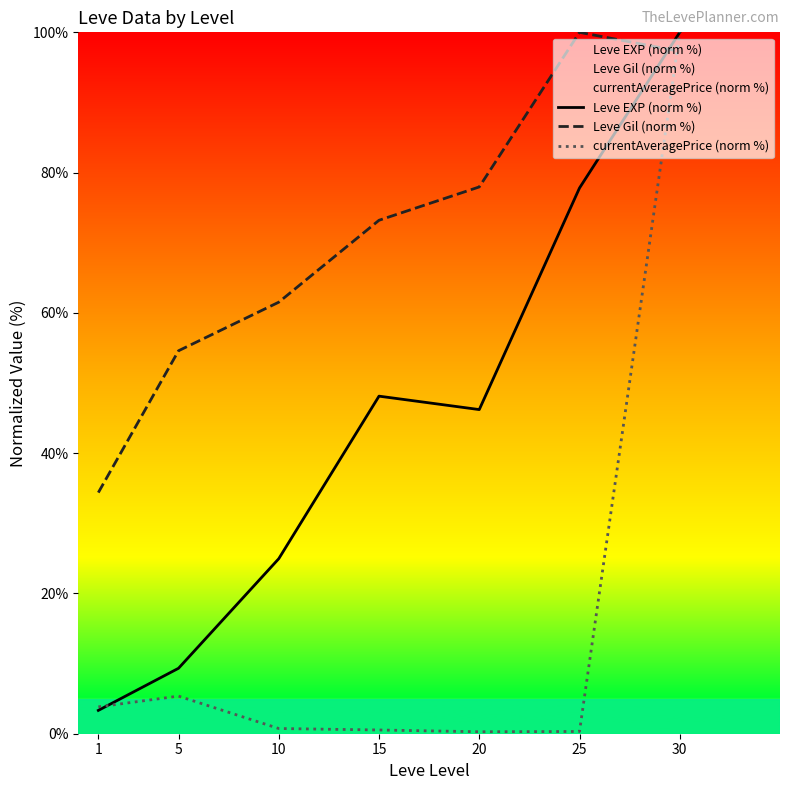

Which series changed the most between 1 and 25?

Leve EXP (norm %)